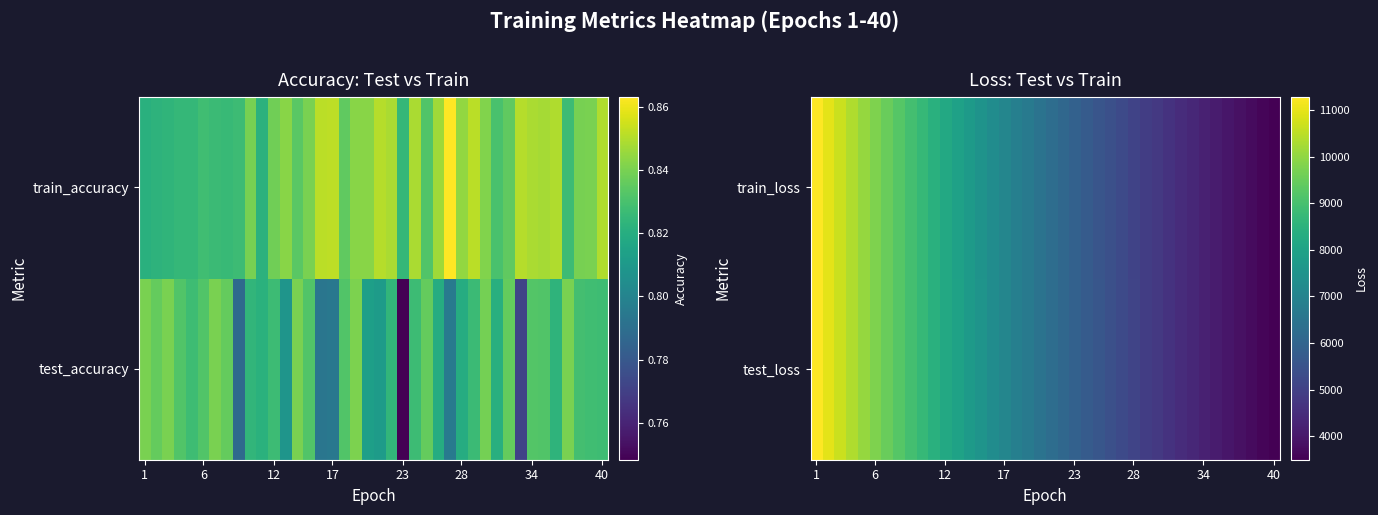

Which series has the widest spread of values?

train_loss